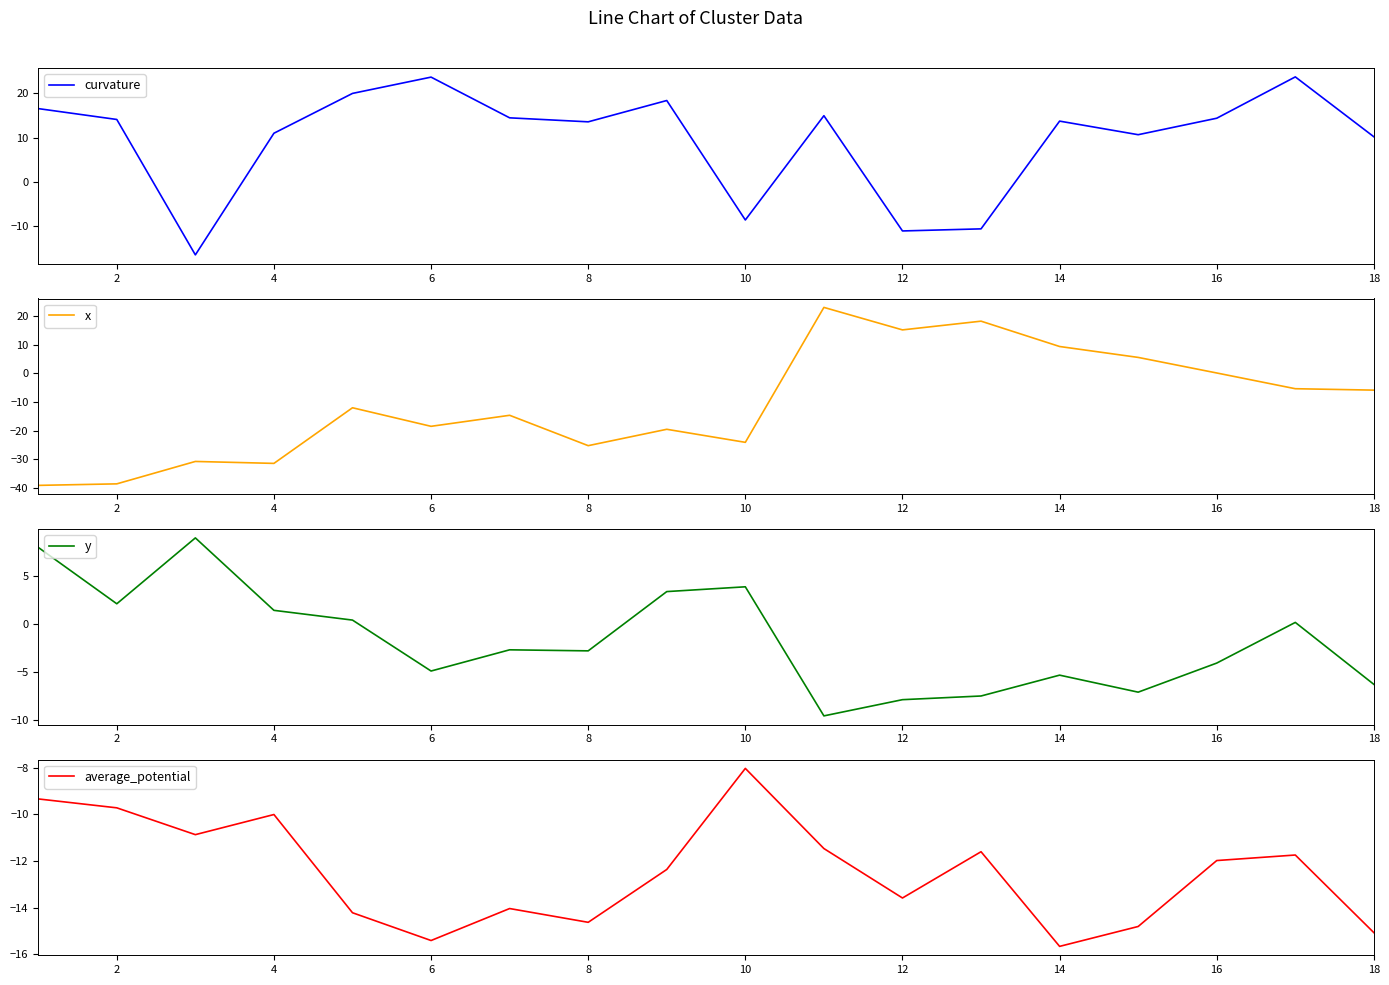

Reading right to left, what are all the values shown in this chart?

curvature: 10.2	23.7	14.3	10.6	13.7	-10.6	-11.0	14.9	-8.6	18.3	13.5	14.4	23.6	19.9	11.0	-16.4	14.1	16.5
x: -5.9	-5.4	0.1	5.5	9.4	18.2	15.2	23.0	-24.1	-19.6	-25.3	-14.7	-18.5	-12.0	-31.5	-30.8	-38.6	-39.1
y: -6.3	0.2	-4.0	-7.1	-5.3	-7.5	-7.9	-9.6	3.9	3.4	-2.8	-2.7	-4.9	0.4	1.4	9.0	2.1	8.0
average_potential: -15.1	-11.7	-12.0	-14.8	-15.7	-11.6	-13.6	-11.5	-8.0	-12.4	-14.6	-14.0	-15.4	-14.2	-10.0	-10.9	-9.7	-9.3